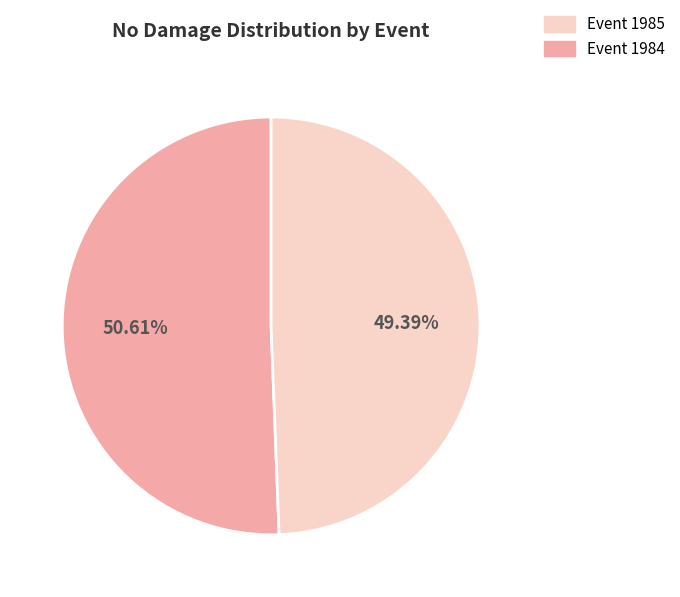

Is there a majority slice in this chart?

Yes